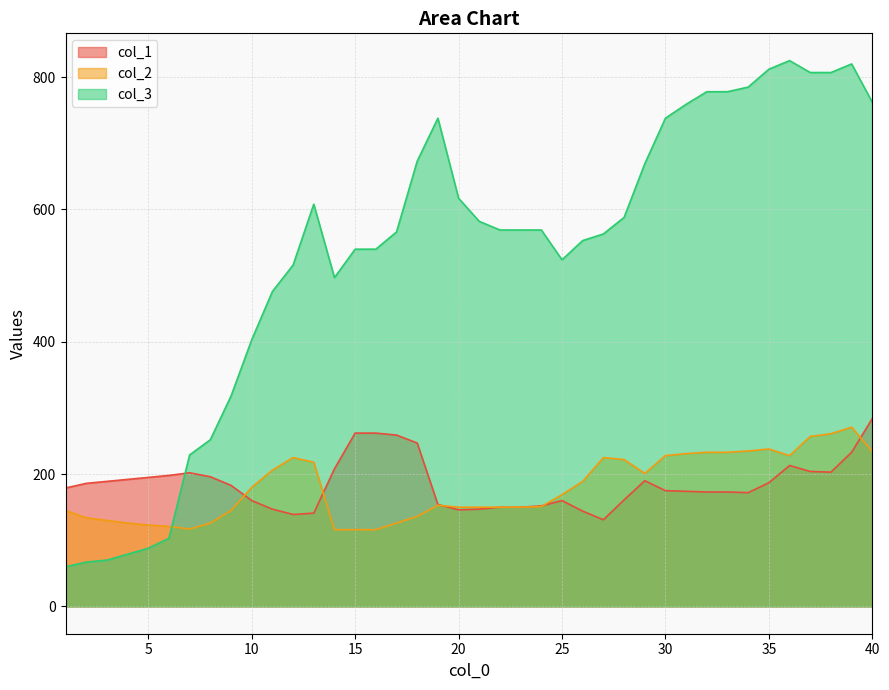

Is it true that col_1 equals 305 at 7?

False